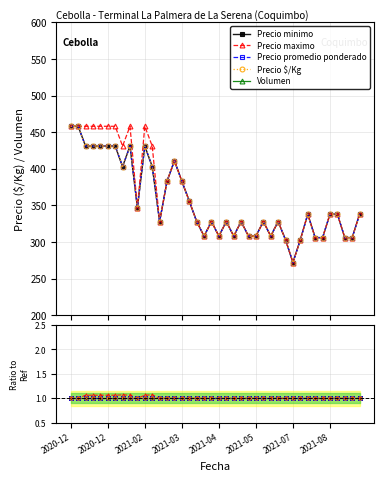

The value of Precio minimo at 32 is 1.0. True or false?

True